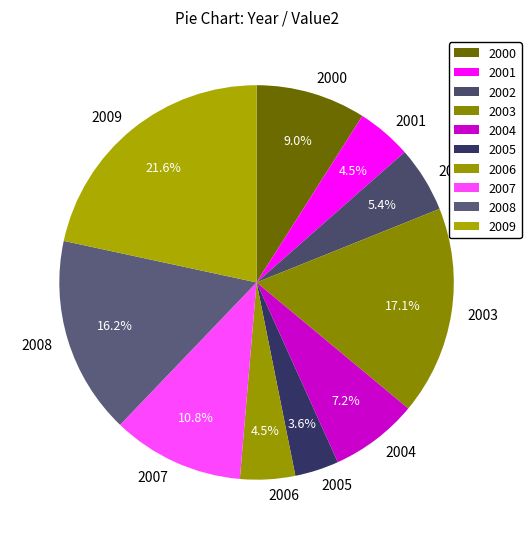

To the nearest percent, what is the difference between the 2000 and 2005 slice percentages?

5%